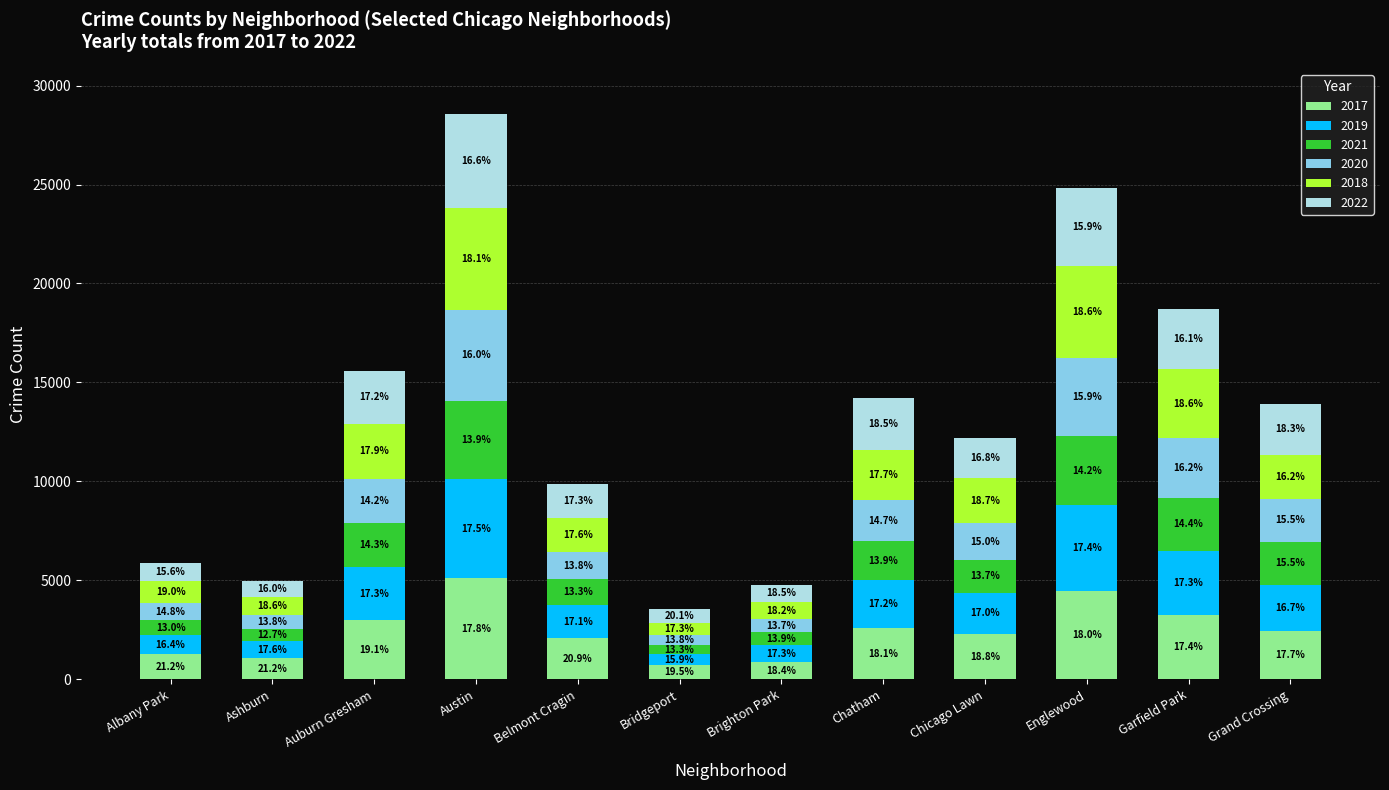

Are the bars horizontal?

No